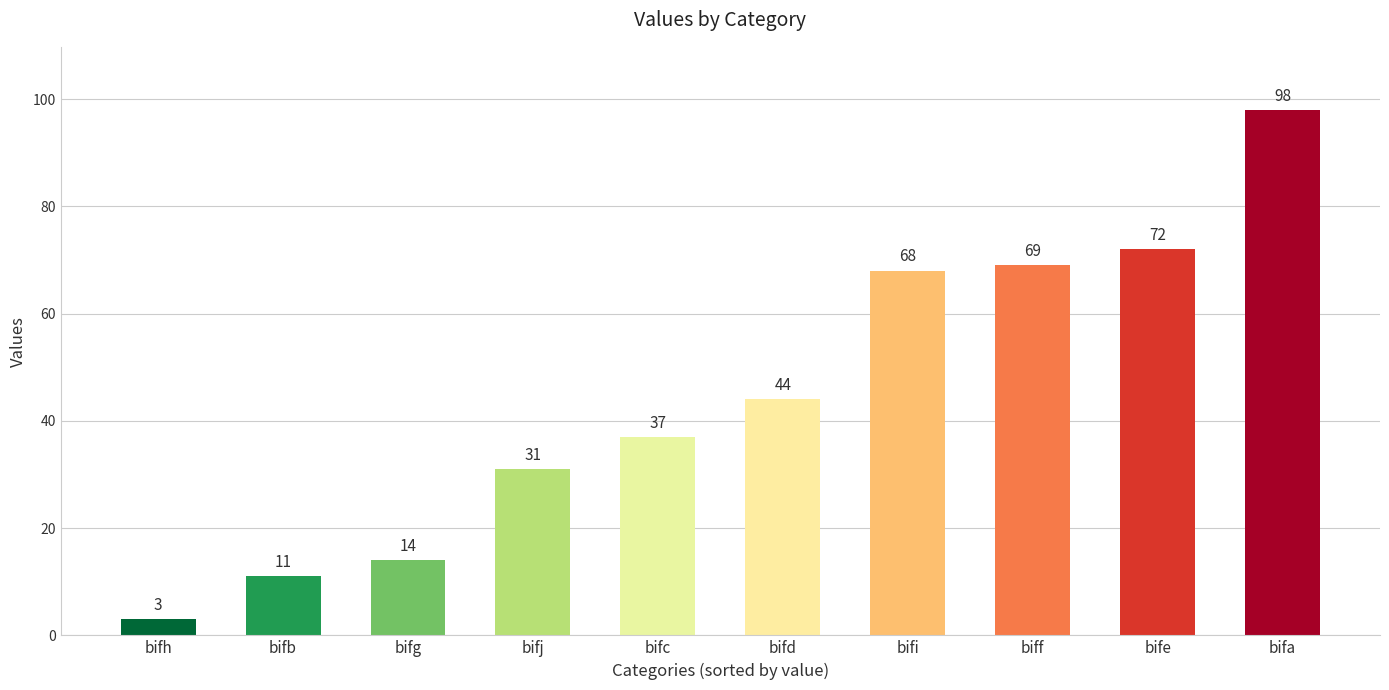

What is the difference between the values at bifc and bifh?

34